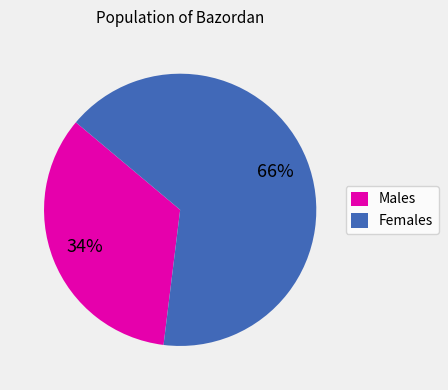

Which has a higher value, Males or Females?

Females